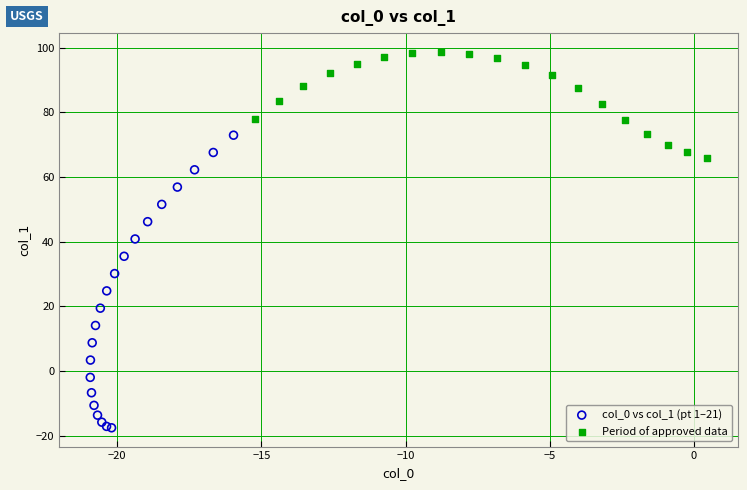

Which series contains the lowest Y value?

col_0 vs col_1 (pt 1–21)